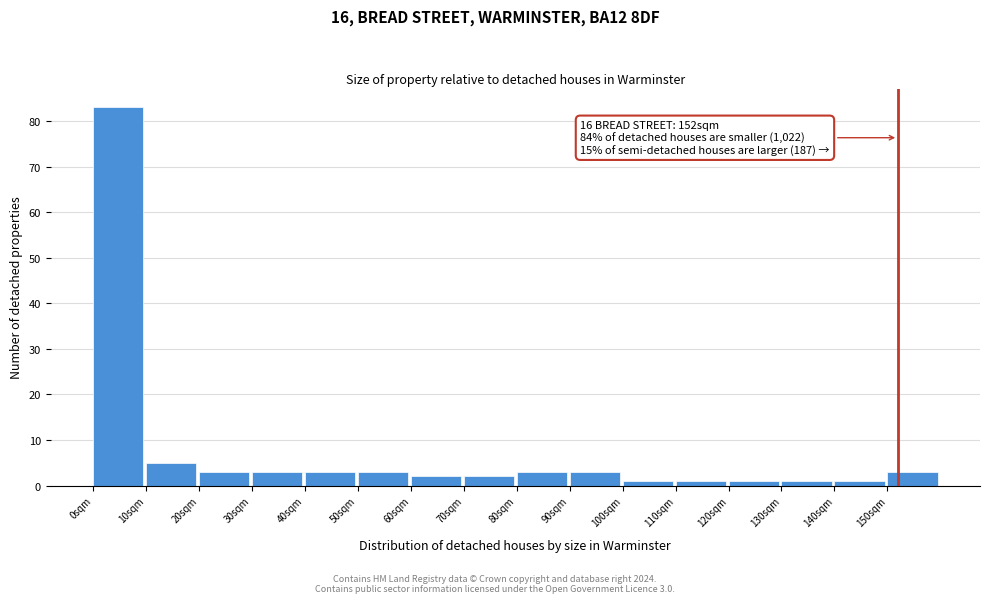

Which range on the x-axis has the tallest bar?

0 to 10